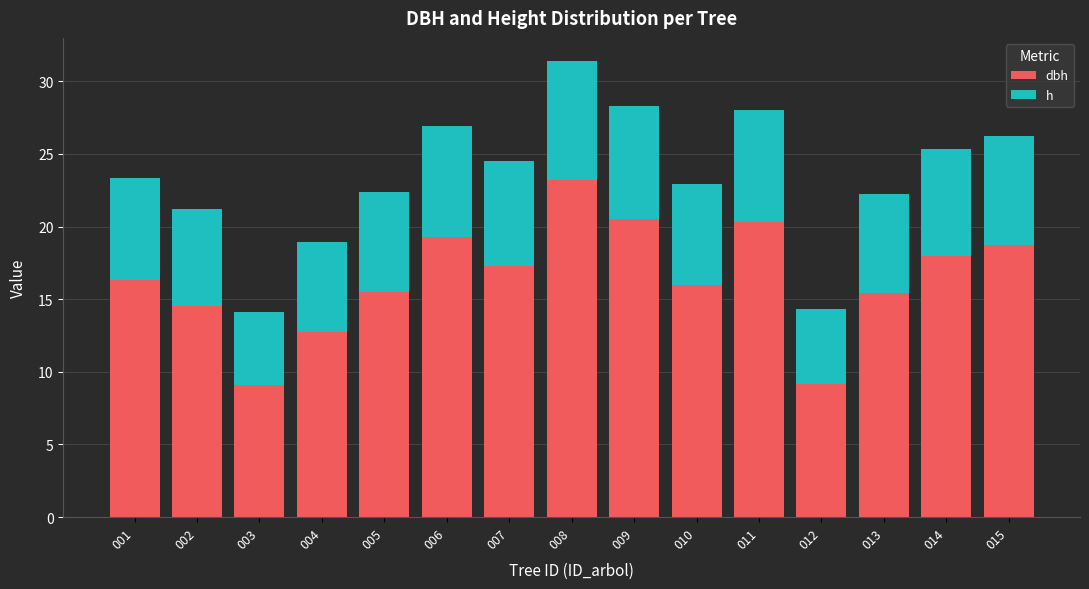

What is the total value across all series at 006?

26.9